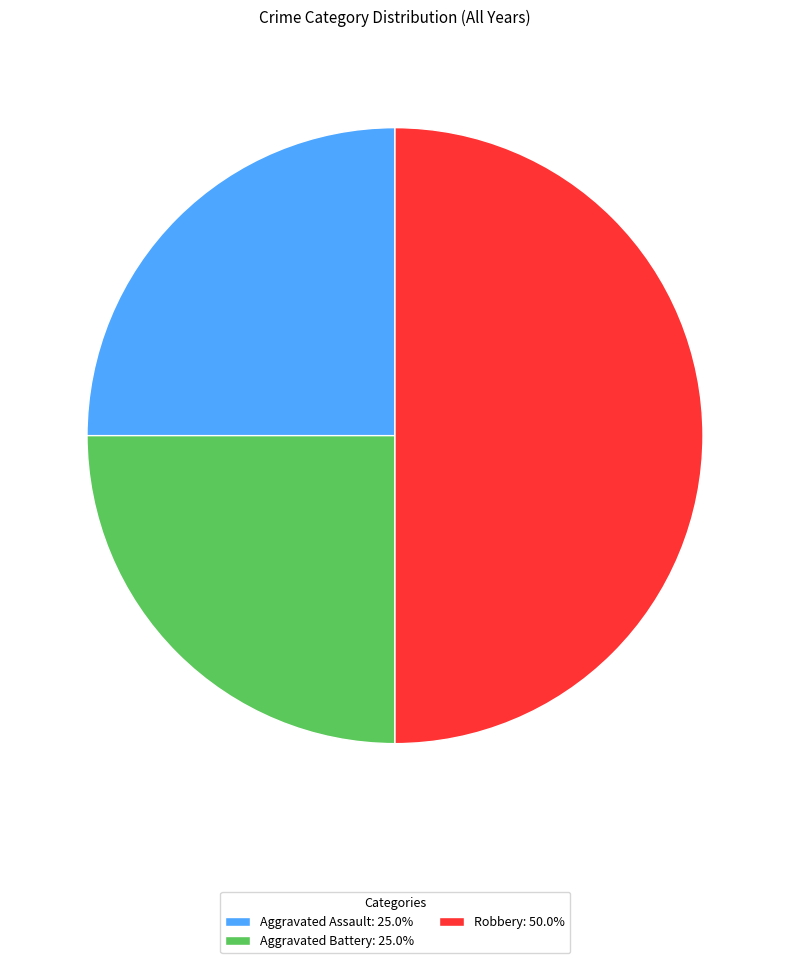

Approximately how many times larger is the value at Robbery: 50.0% compared to Aggravated Battery: 25.0%?

2.0